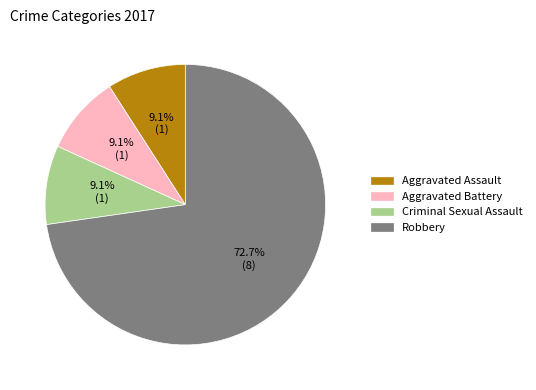

Does any single category account for the majority?

Yes